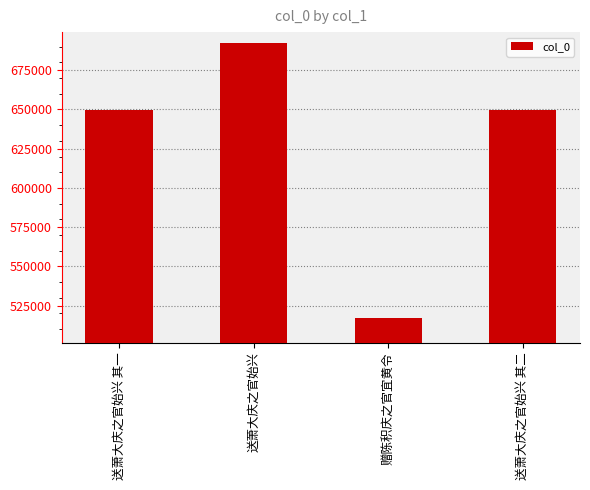

Approximately how many times larger is the value at 送萧大庆之官始兴 其二 compared to 送萧大庆之官始兴?

0.9